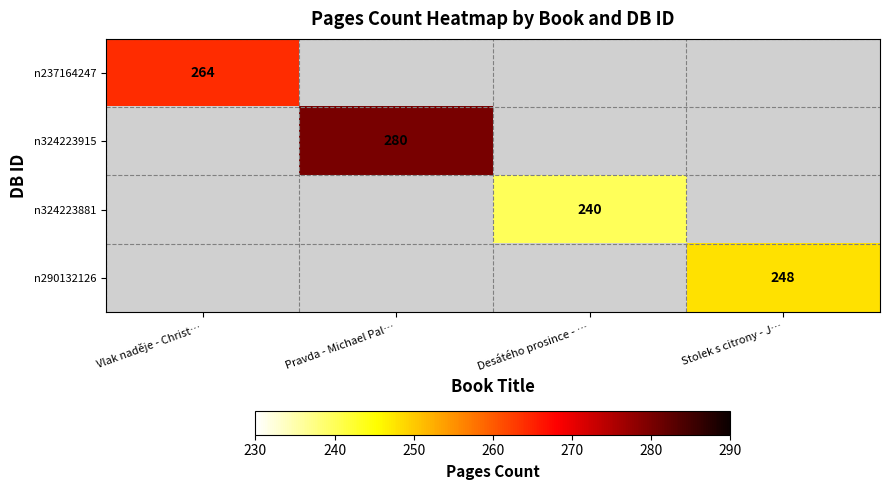

How many distinct data groups are displayed?

4